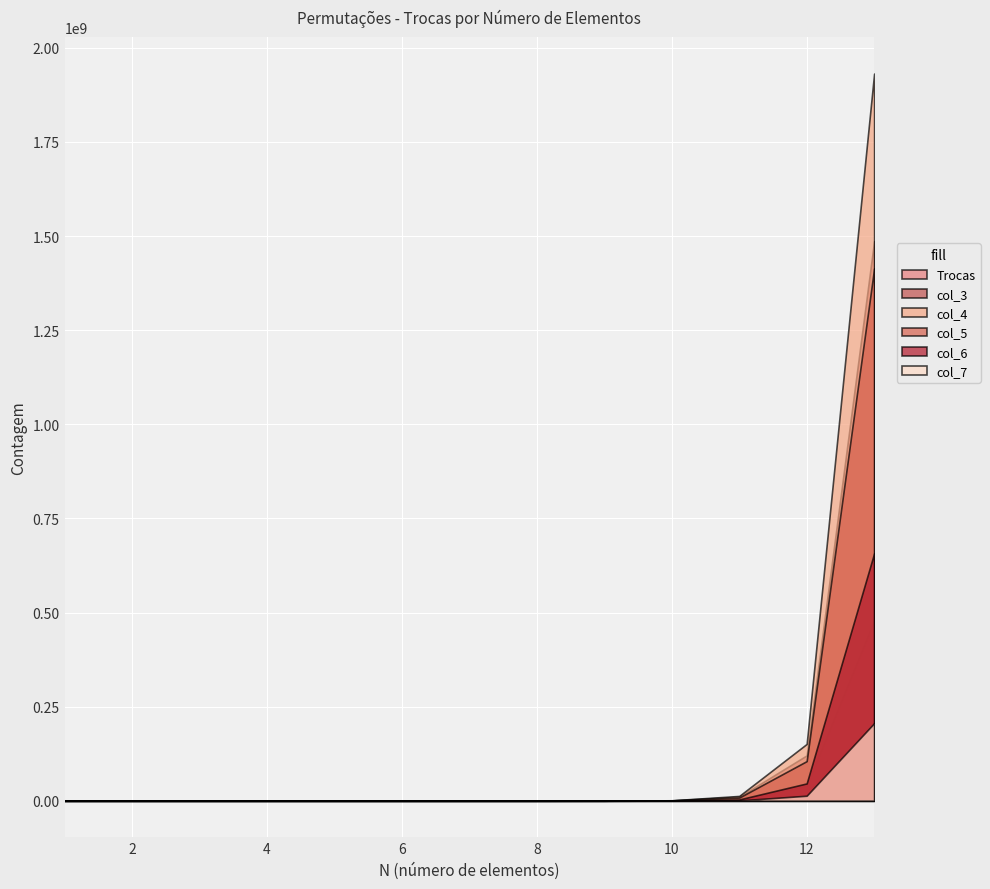

What is the difference between the maximum and second lowest values in the col_7 series?

206070150